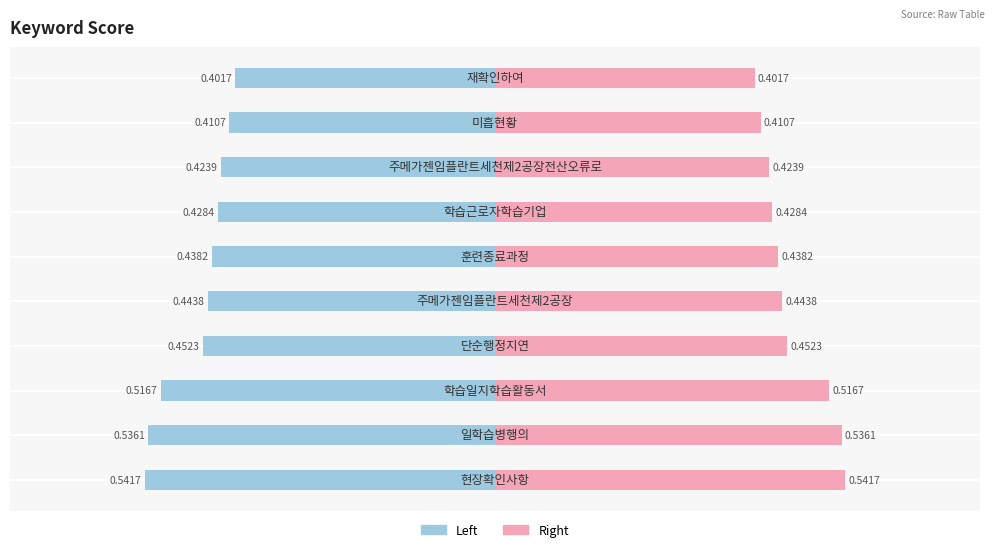

What is the difference between the maximum and minimum values in the score (right) series?

0.1